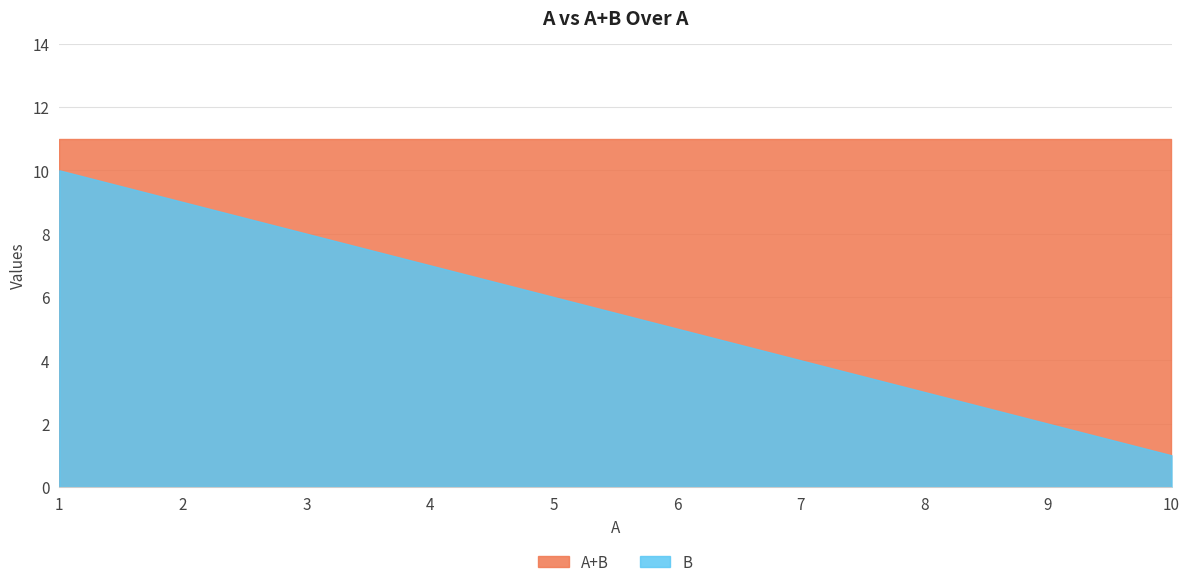

Which series changed the most between 1 and 3?

B